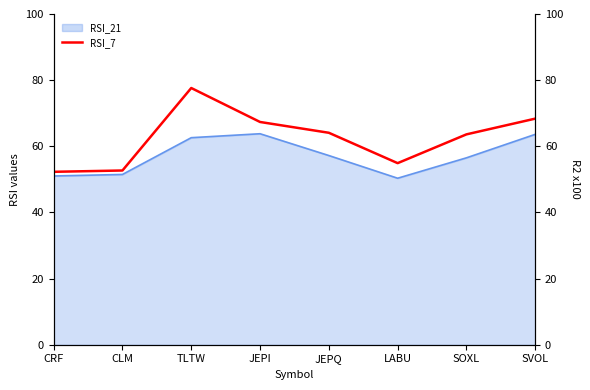

What is the lowest value of the RSI_7 series?

52.3